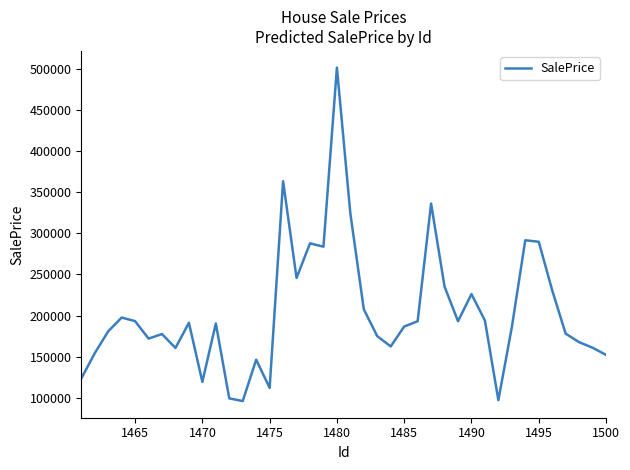

What is the difference between the maximum and minimum values?

405823.5